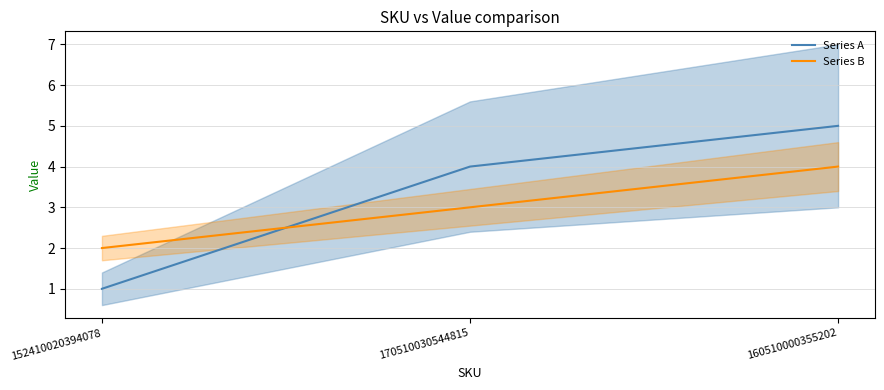

Read the Series A value at 170510030544815.

4